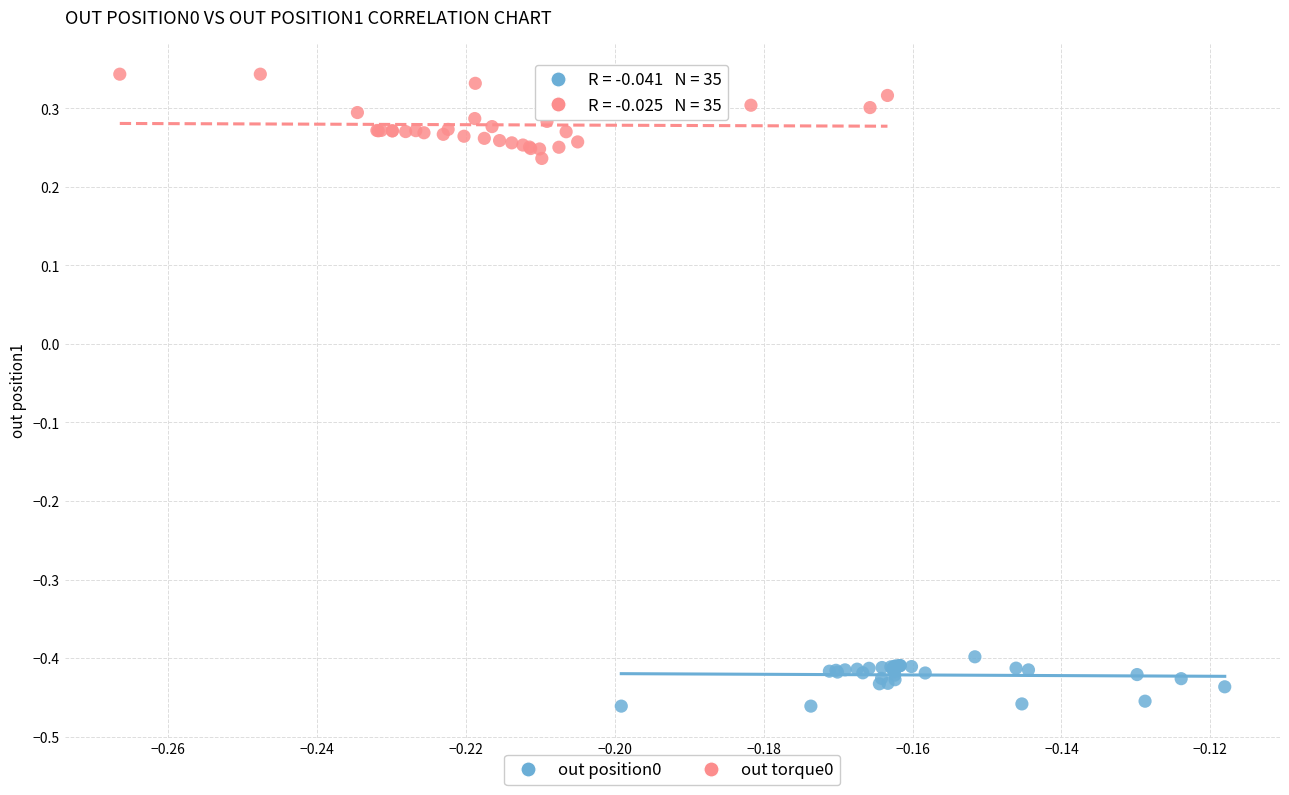

Which series reaches the maximum Y coordinate?

out torque0